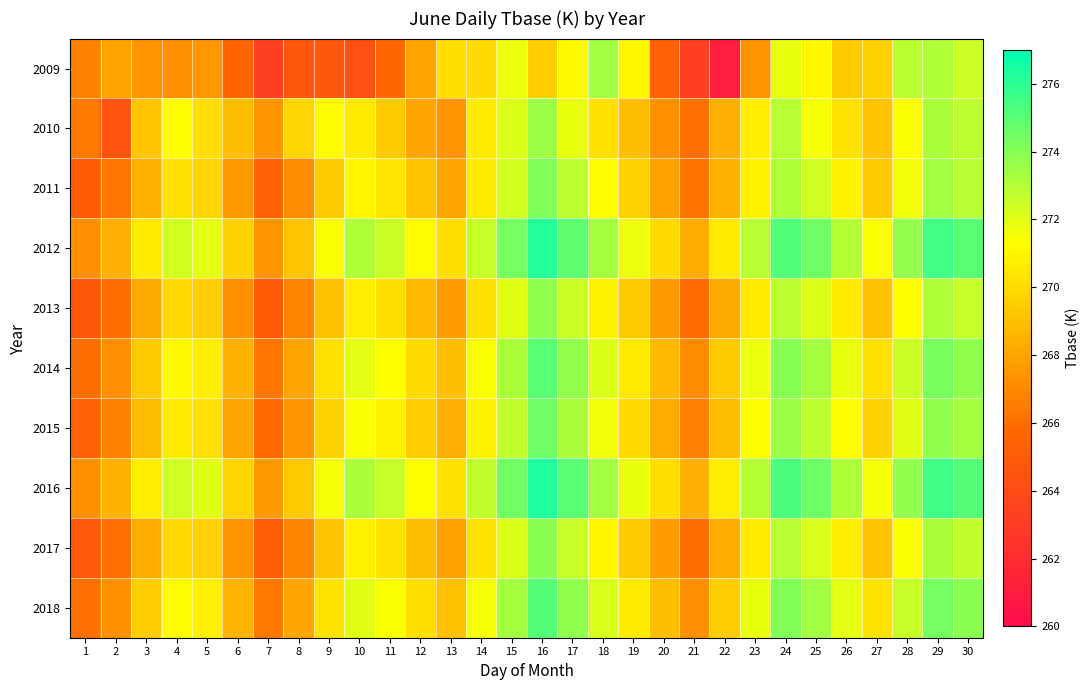

At which category does the chart reach its minimum across all series?

22